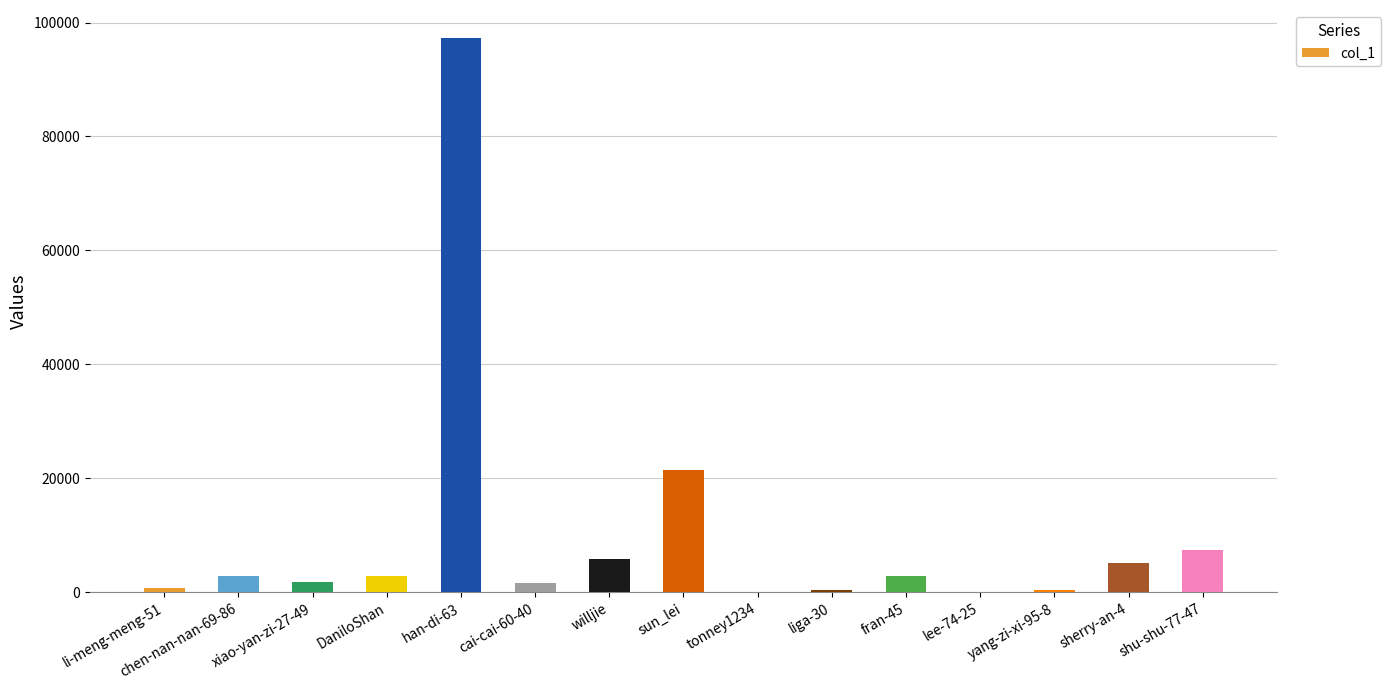

What is the greatest value displayed?

97328